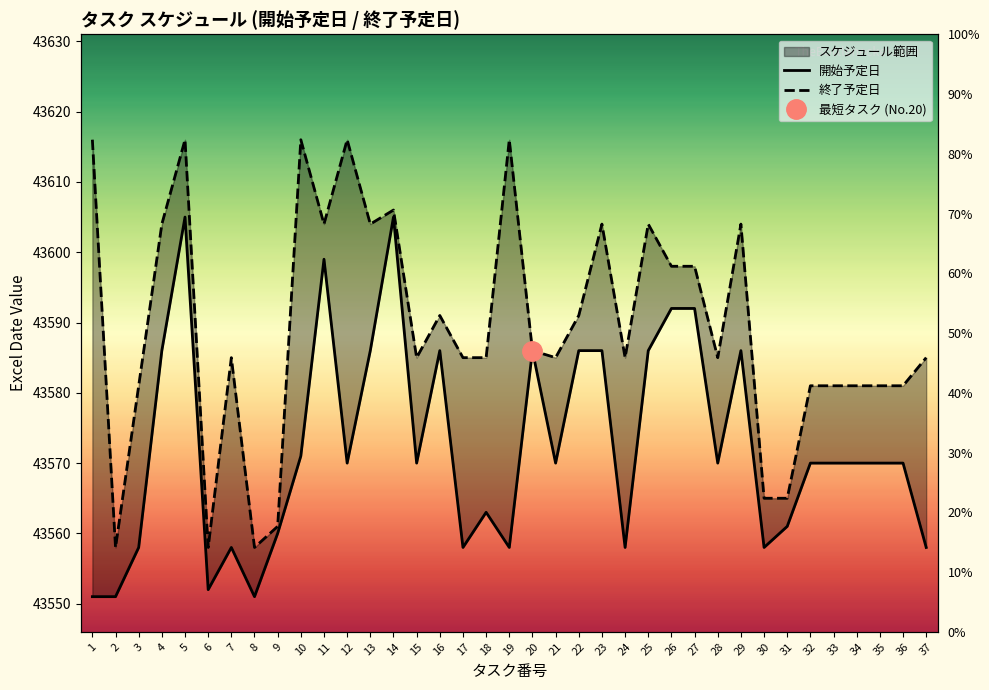

What is the difference between the maximum and second lowest values in the 開始予定日 series?

54